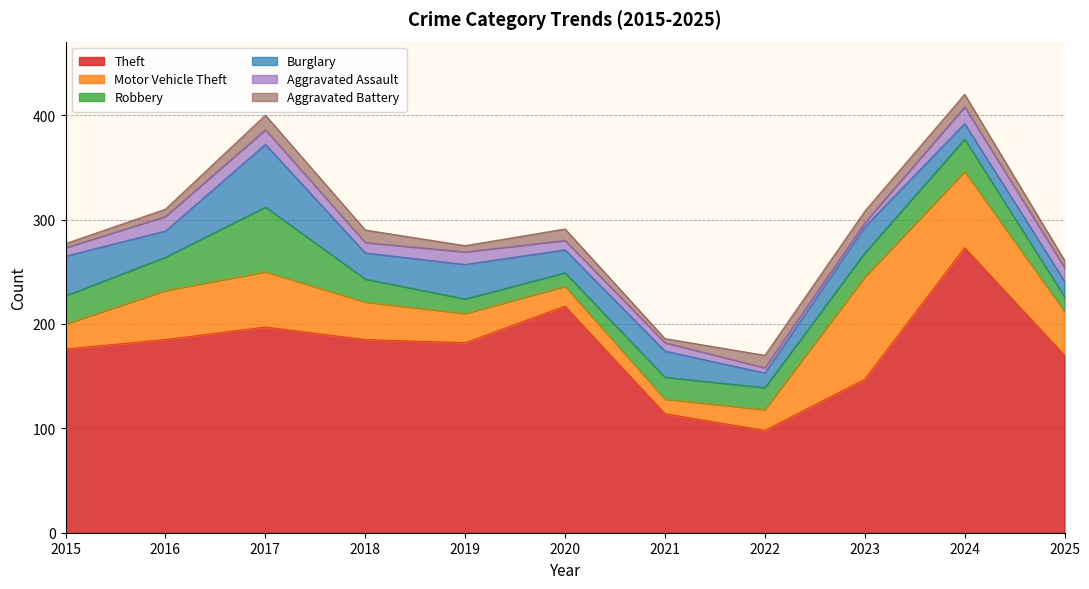

Which series changed the most between 2016 and 2018?

Motor Vehicle Theft